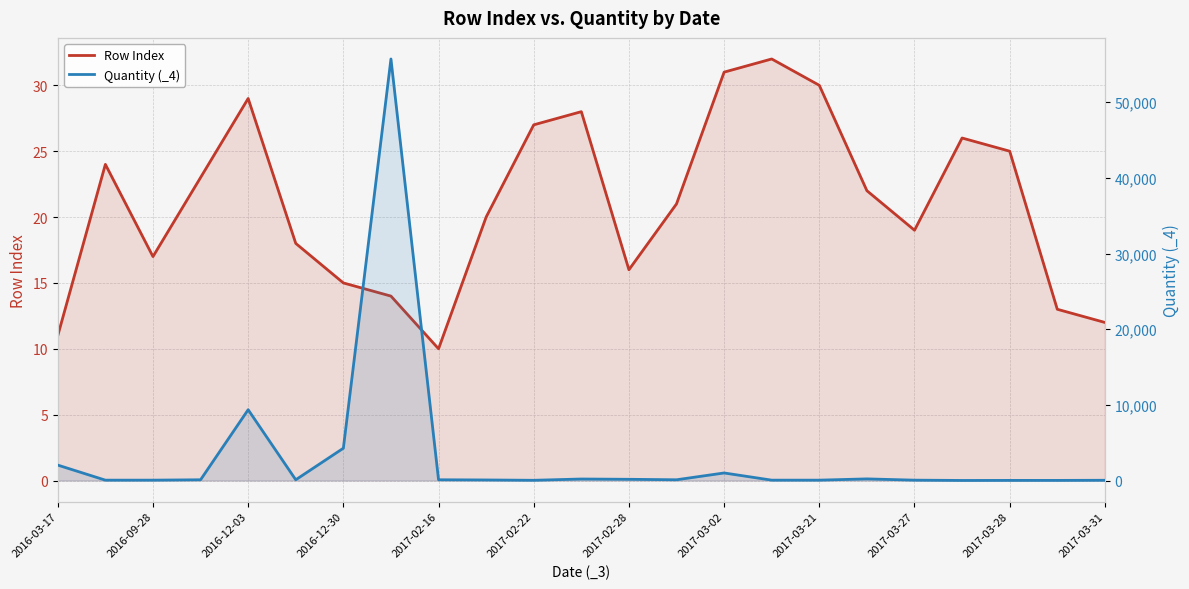

At which category does the chart reach its minimum across all series?

2017-02-16